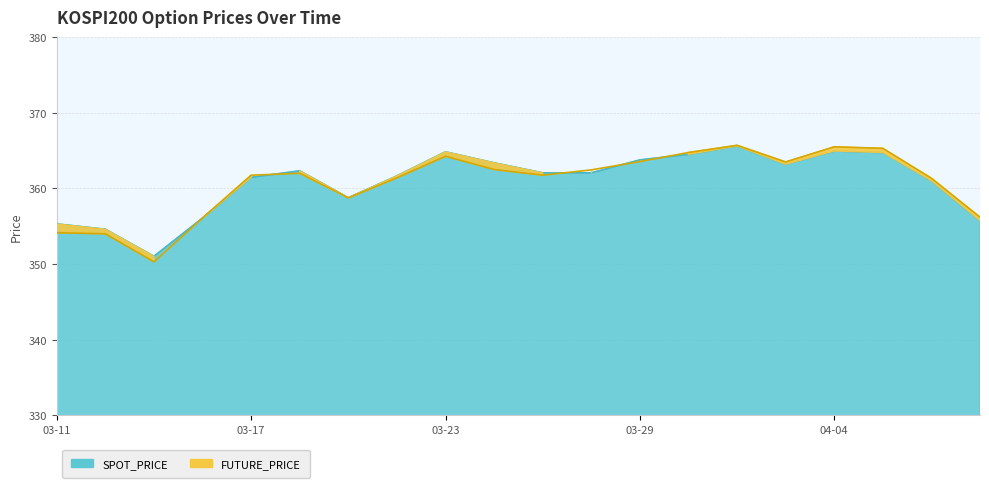

Which series has the largest total across all categories?

SPOT_PRICE